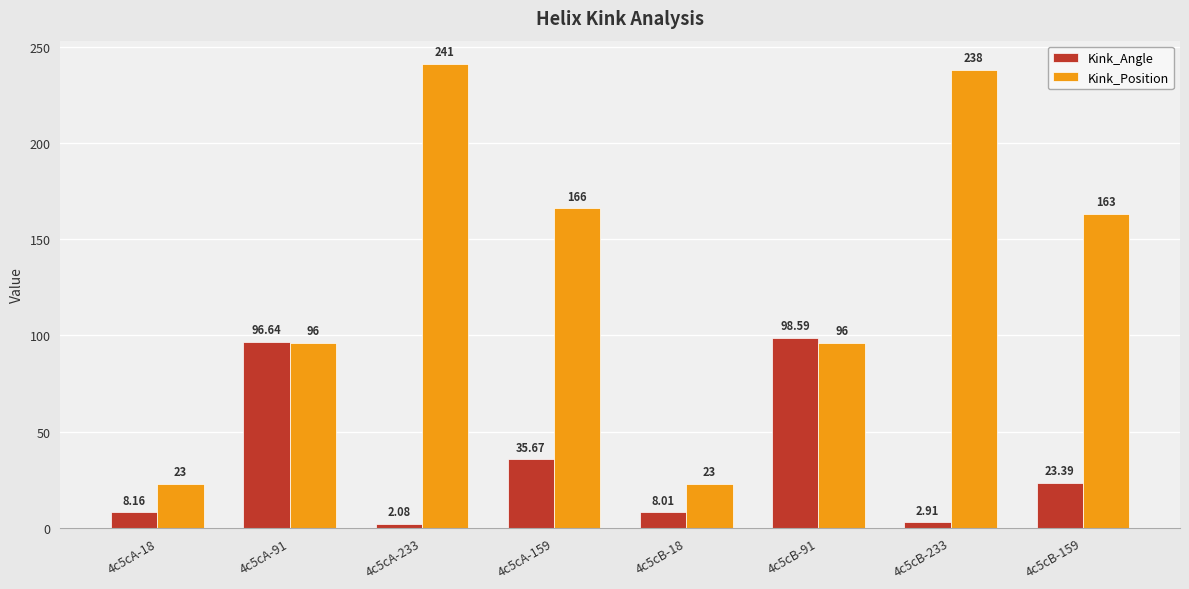

What is the spread (max minus min) of values at 4c5cA-233?

238.9